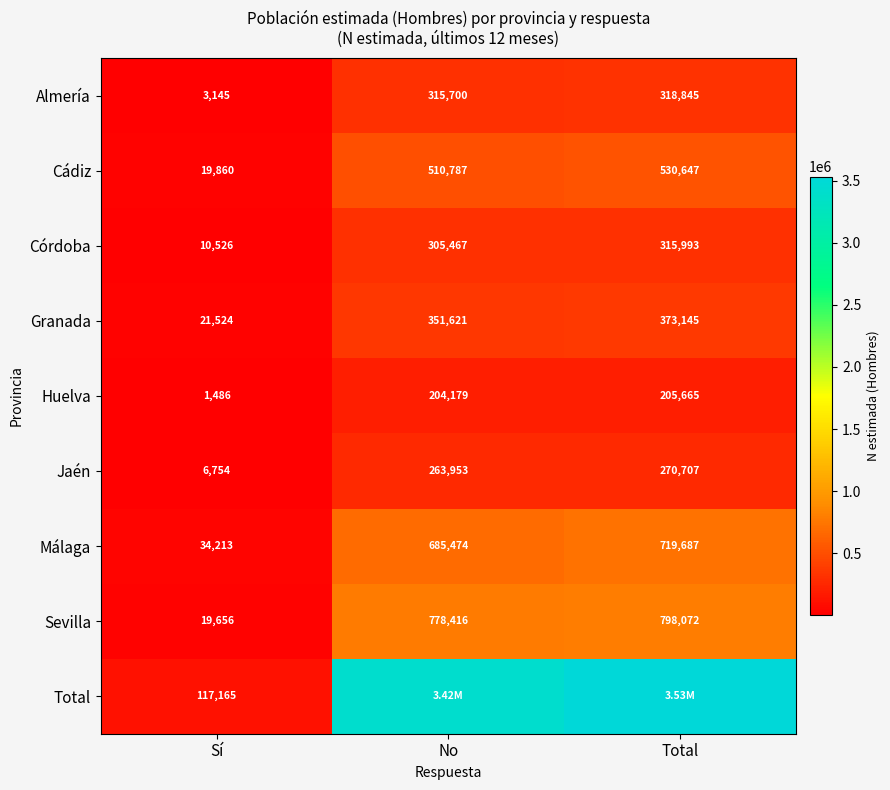

Is it true that Cádiz equals 6351 at Sí?

False